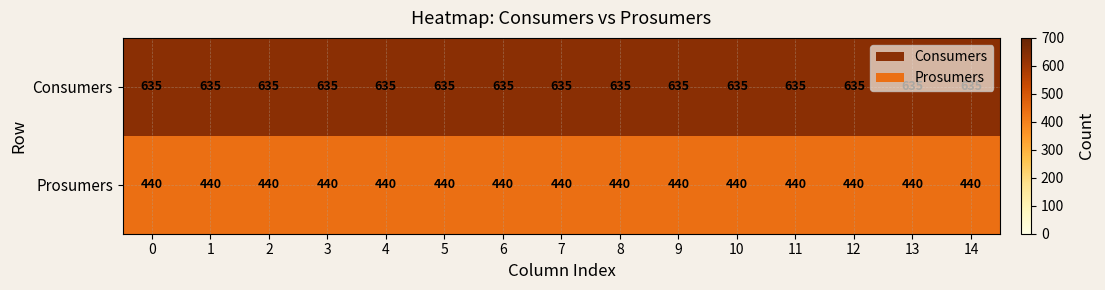

What is the difference between the highest and lowest values at 6?

195